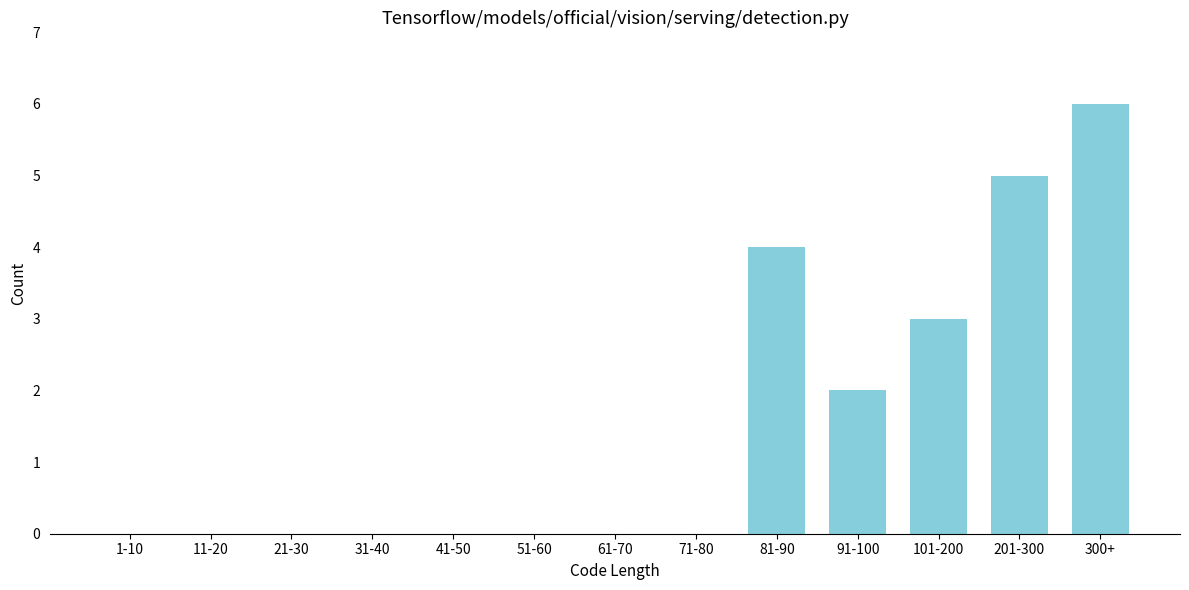

Reading left to right, transcribe all the data shown in this chart.

1-10=0	11-20=0	21-30=0	31-40=0	41-50=0	51-60=0	61-70=0	71-80=0	81-90=4	91-100=2	101-200=3	201-300=5	300+=6